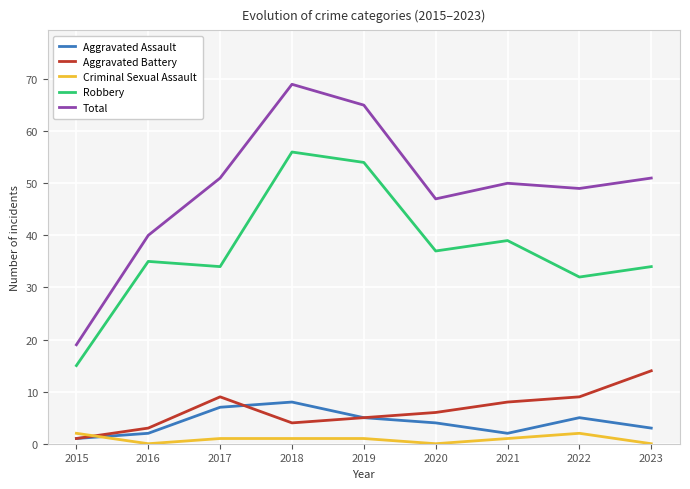

True or false: Aggravated Battery and Robbery cross at least once.

False